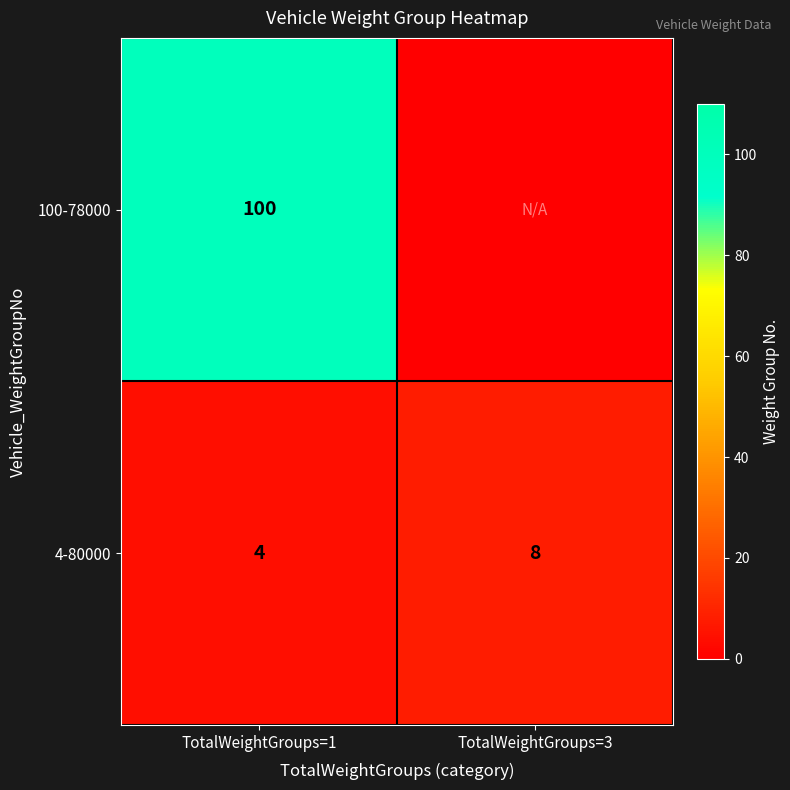

Is the value of 4-80000 at TotalWeightGroups=3 greater than the value of 100-78000 at TotalWeightGroups=1?

No